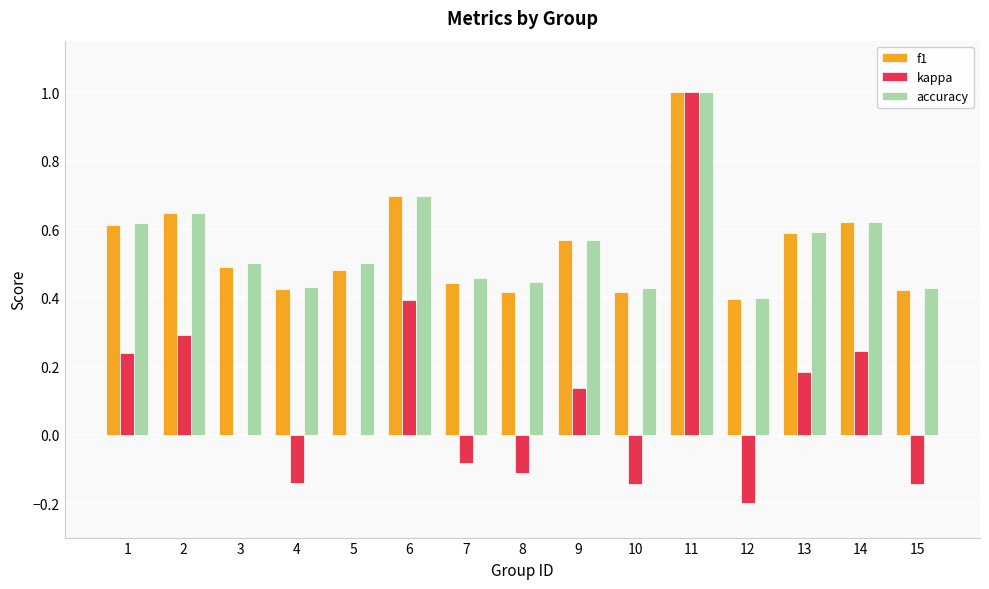

Between 2 and 10, which series saw the biggest shift?

kappa